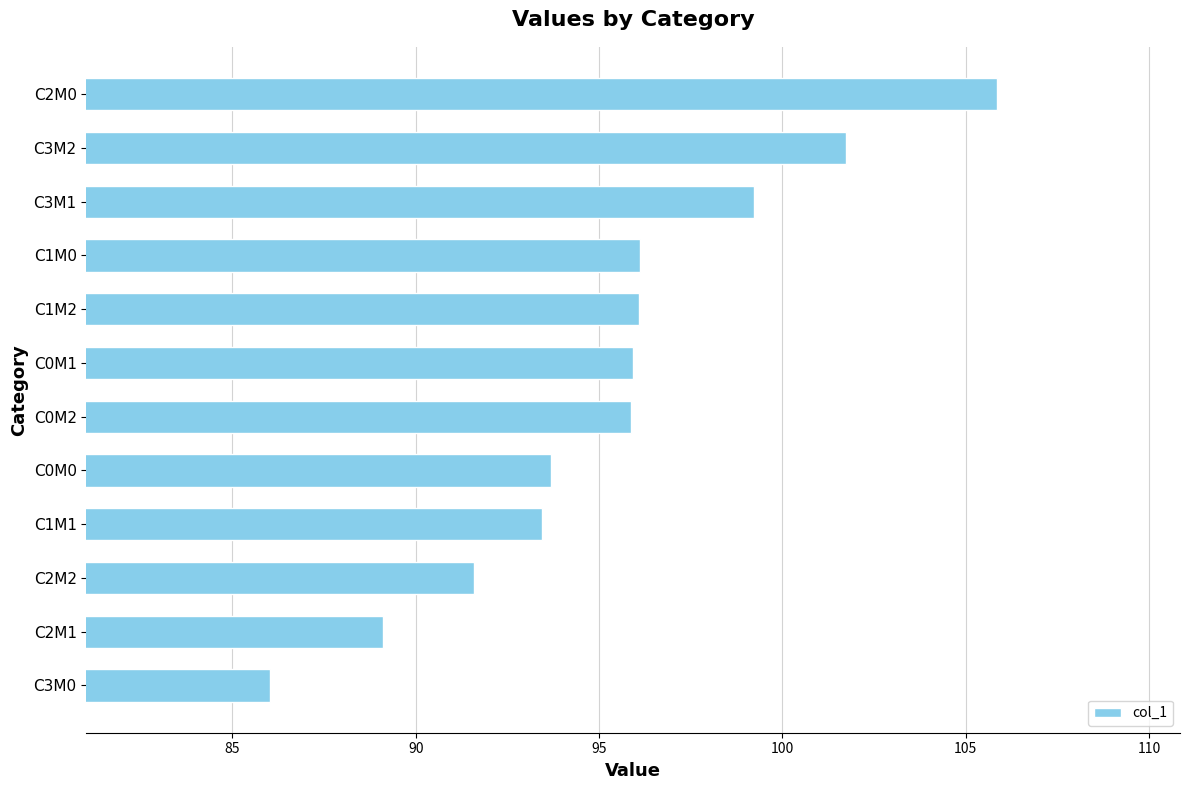

How many values are below 95?

5